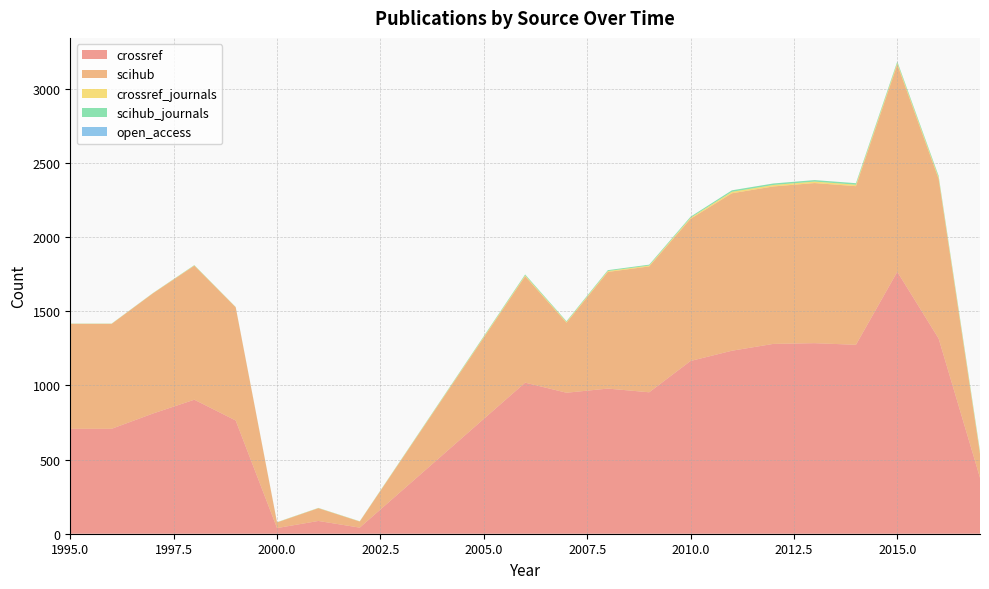

Reading left to right, extract all data points from this chart.

crossref: 707	707	810	903	763	38	86	41	1018	950	978	953	1164	1233	1279	1284	1273	1765	1315	377
scihub: 707	707	810	903	763	38	86	41	717	472	786	848	958	1061	1061	1079	1069	1397	1076	161
crossref_journals: 1	1	1	2	1	1	1	1	6	5	6	6	7	10	10	10	10	10	10	10
scihub_journals: 1	1	1	2	1	1	1	1	6	5	6	6	7	10	10	10	10	10	10	9
open_access: 0	0	0	0	0	0	0	0	0	0	0	0	0	0	0	0	0	0	0	0